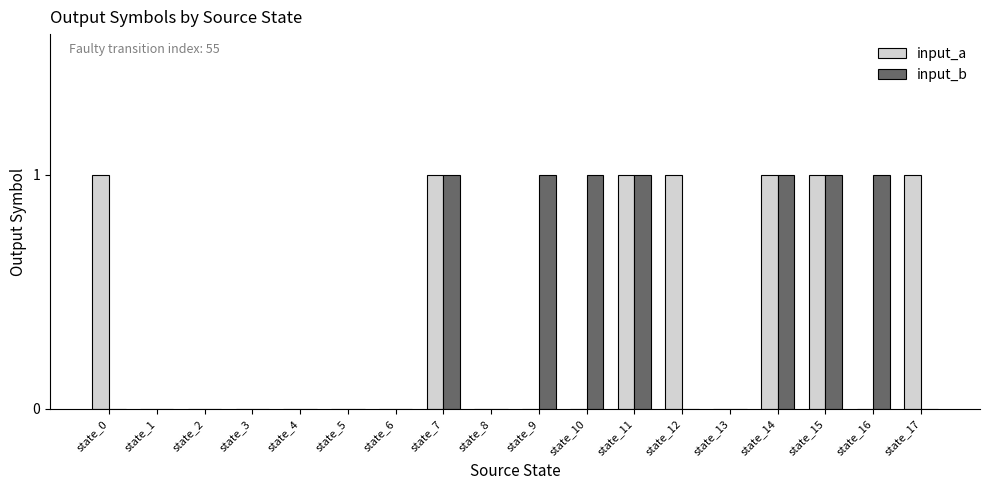

Is it true that input_b equals 0 at state_4?

True